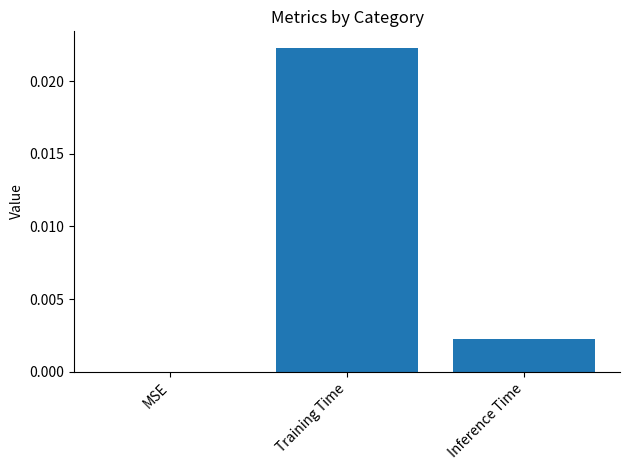

Which label corresponds to the largest value in the chart?

Training Time